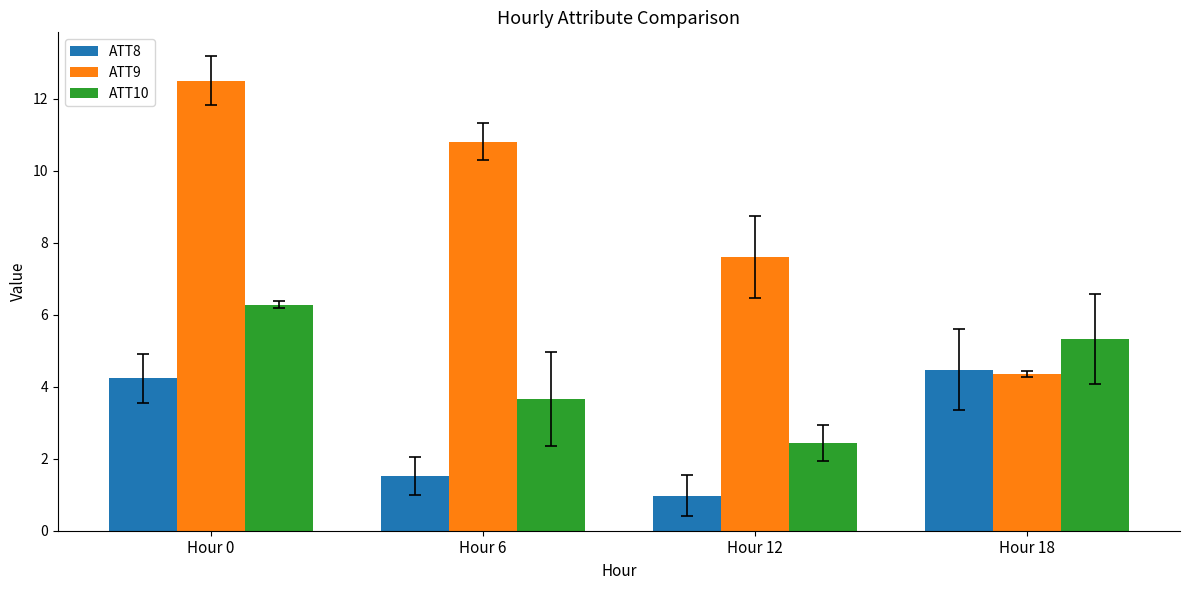

At how many categories does at least one series exceed 8?

2